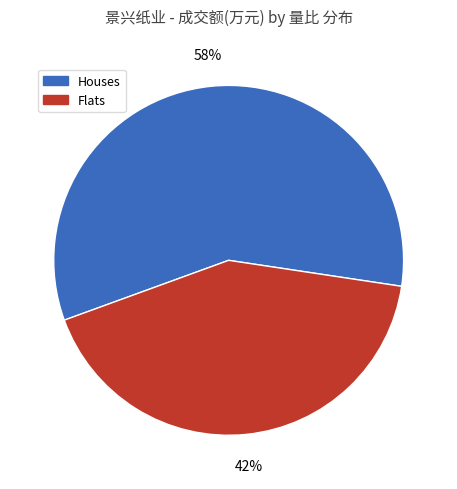

Approximately how many times larger is the value at Houses compared to Flats?

1.4